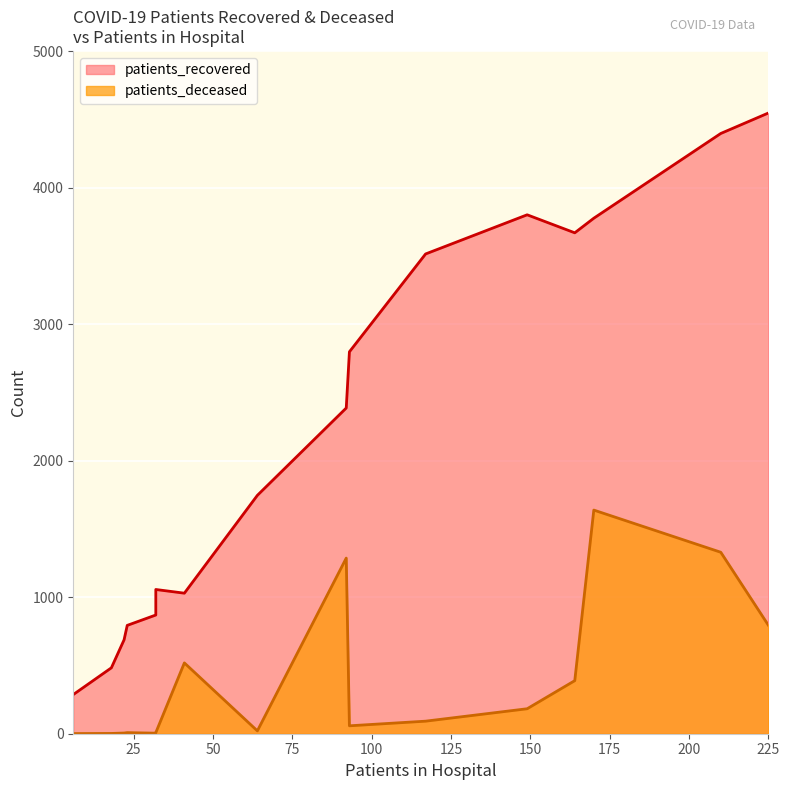

True or false: patients_recovered and patients_deceased cross at least once.

False